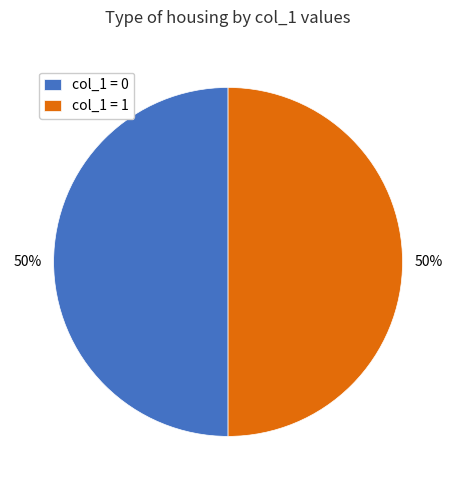

Do col_1 = 1 and col_1 = 0 together represent more than half of the pie?

Yes